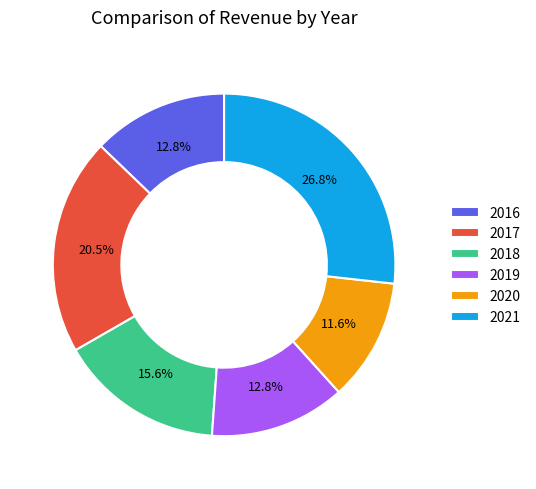

Do 2018 and 2016 together represent more than half of the pie?

No